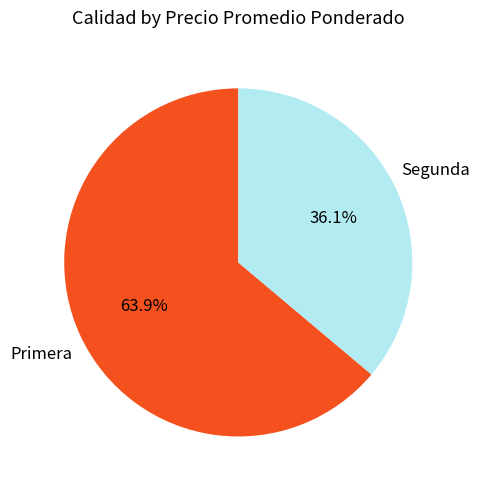

Combined, do Segunda and Primera account for over 50%?

Yes